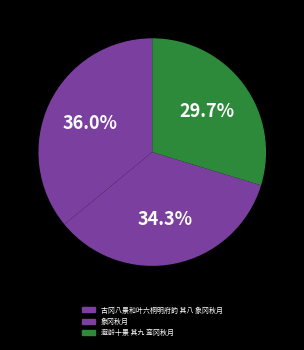

Count the number of slices in the pie.

3